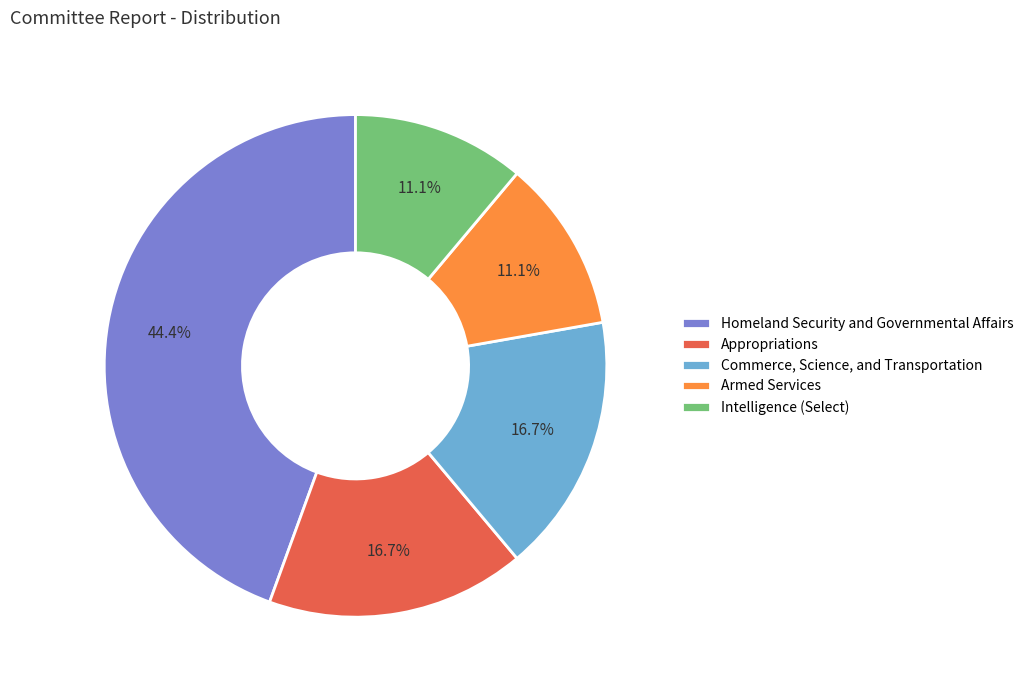

To the nearest percent, what percentage of the pie is Appropriations?

17%